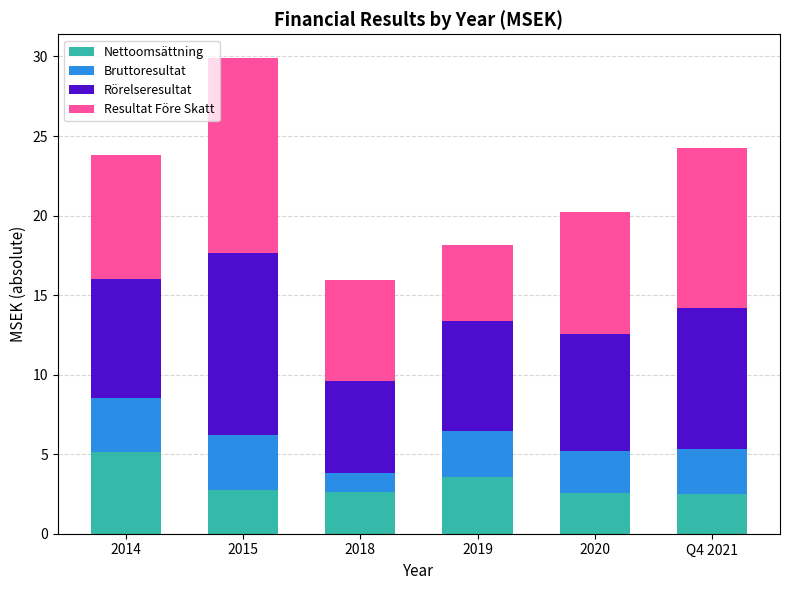

Count the number of categories in the chart.

6